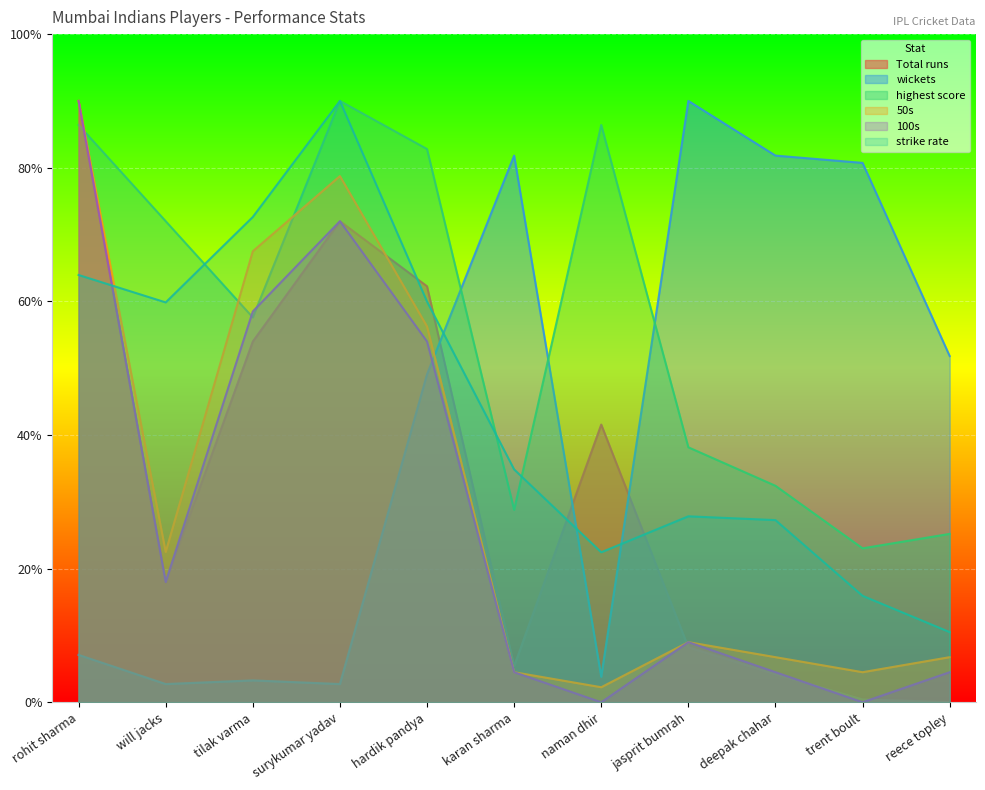

After their last crossing, which series has the higher values: highest score or strike rate?

highest score